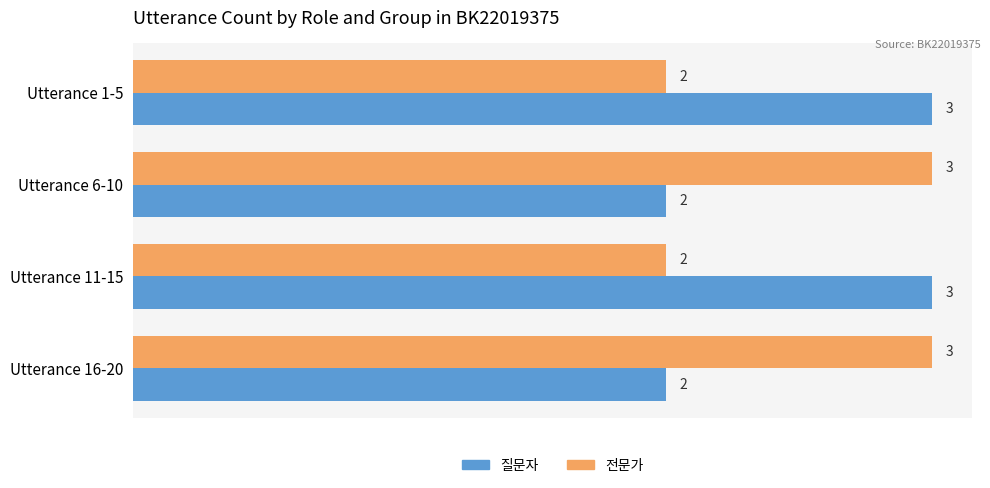

True or false: 전문가 has a value of 3 at Utterance 6-10.

True